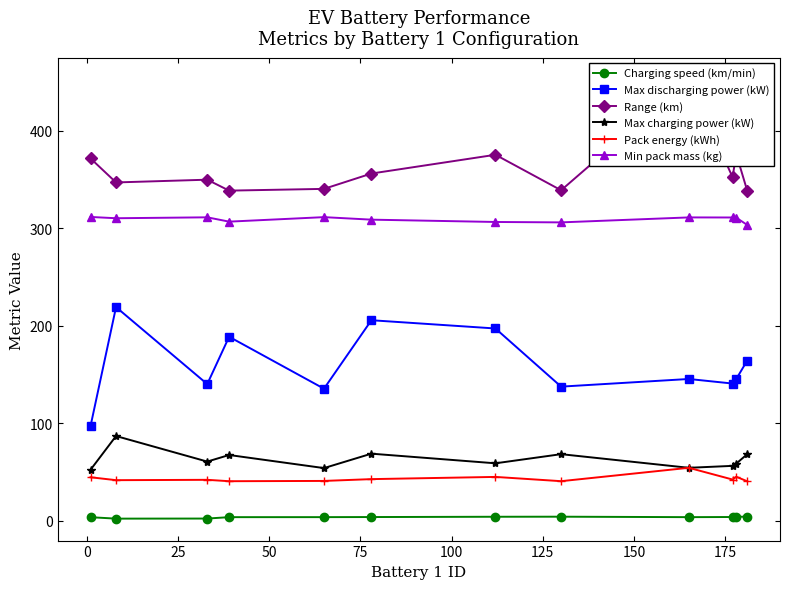

True or false: Max charging power (kW) and Max discharging power (kW) intersect in this chart.

False